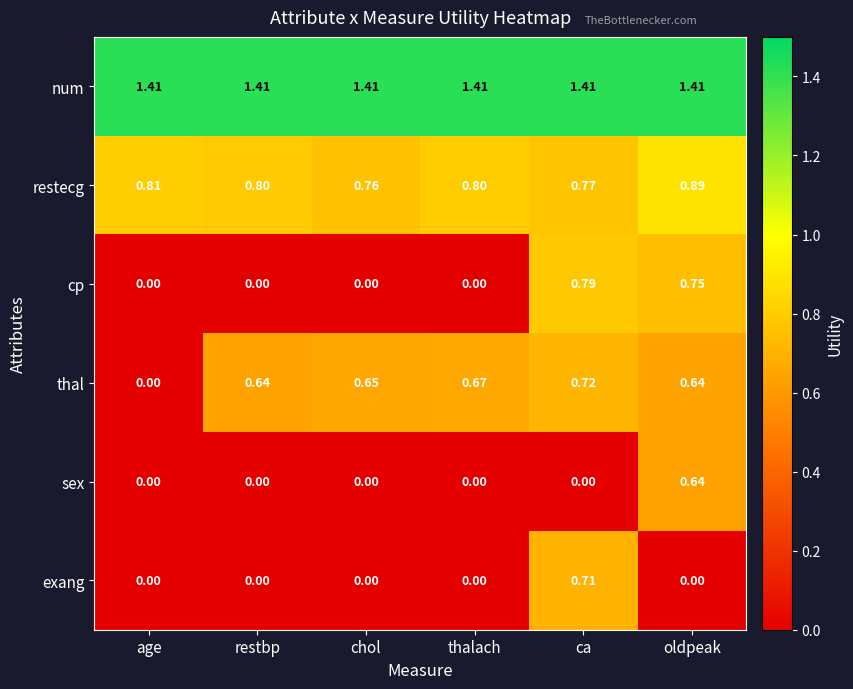

Rank the series by their maximum value, from lowest to highest.

sex, exang, thal, cp, restecg, num